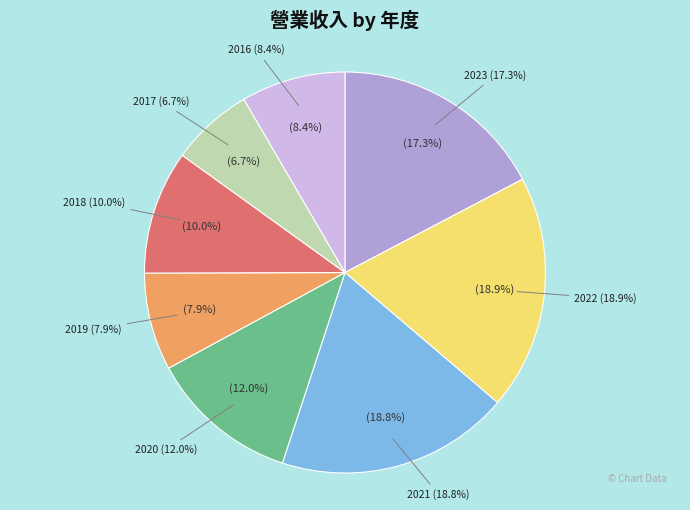

Is it true that 2021 is 19% of the pie?

True